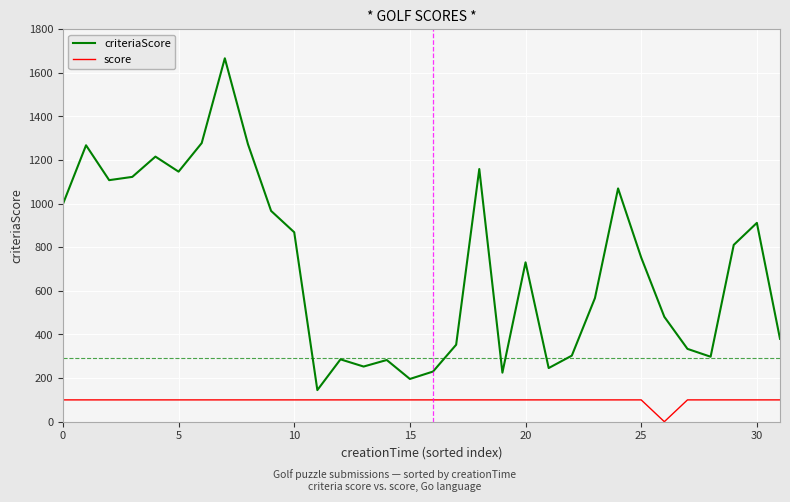

What is the difference between the maximum and minimum values in the criteriaScore series?

1522